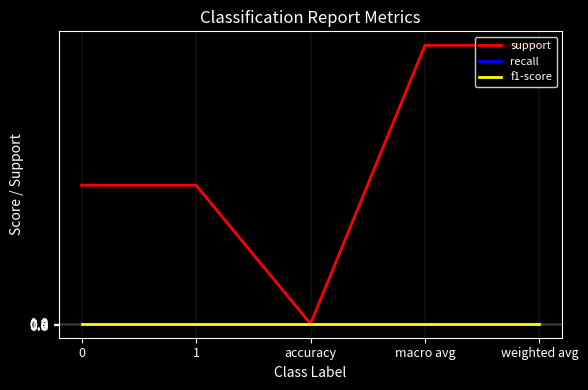

What is the sum of the f1-score values at 1 and weighted avg?

2